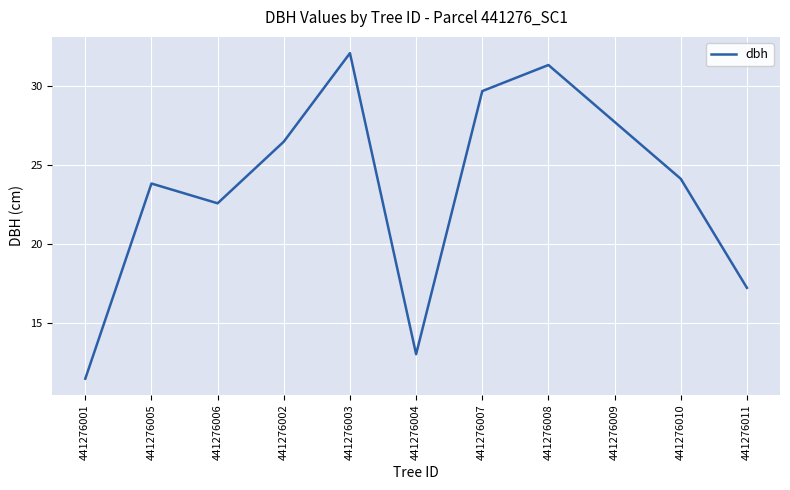

Which has a higher value, 441276004 or 441276009?

441276009